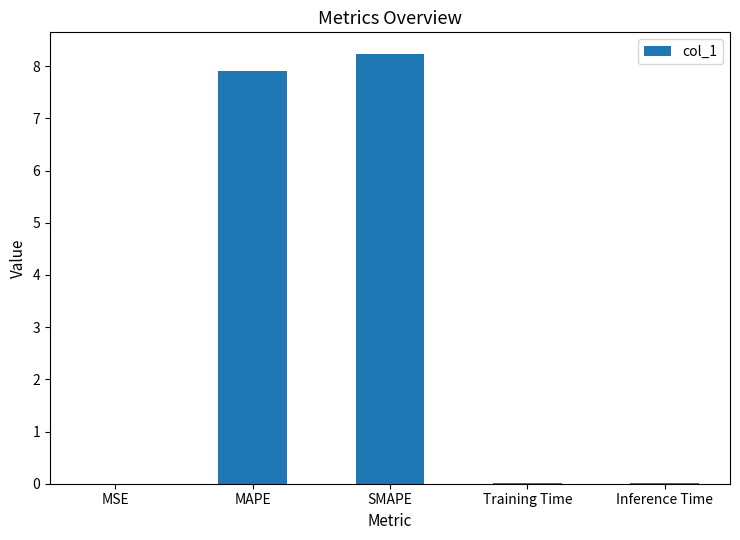

Between Training Time and MAPE, which is larger?

MAPE